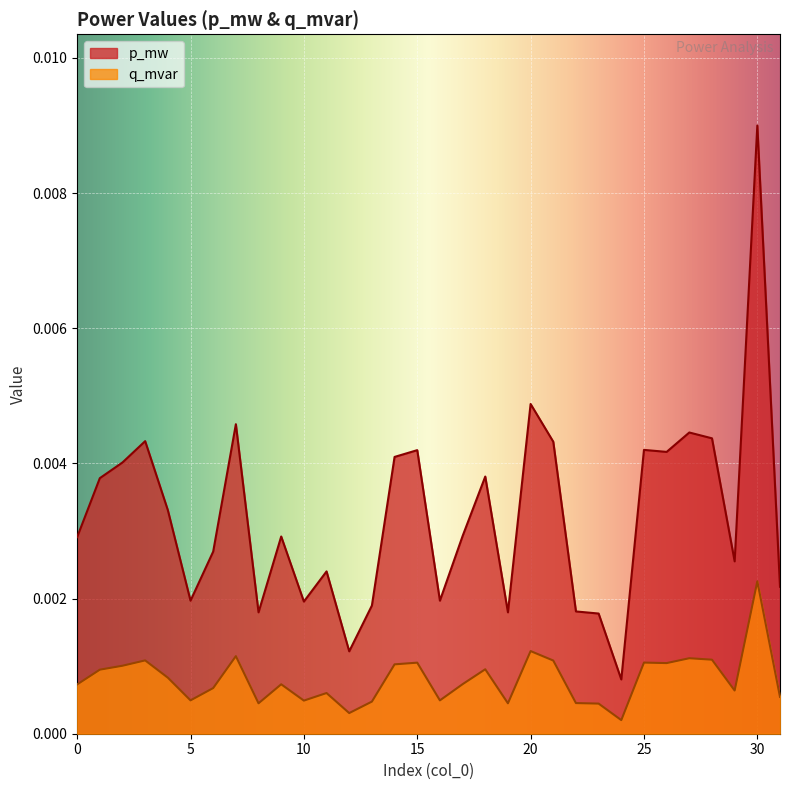

How many lines are shown in the chart?

2